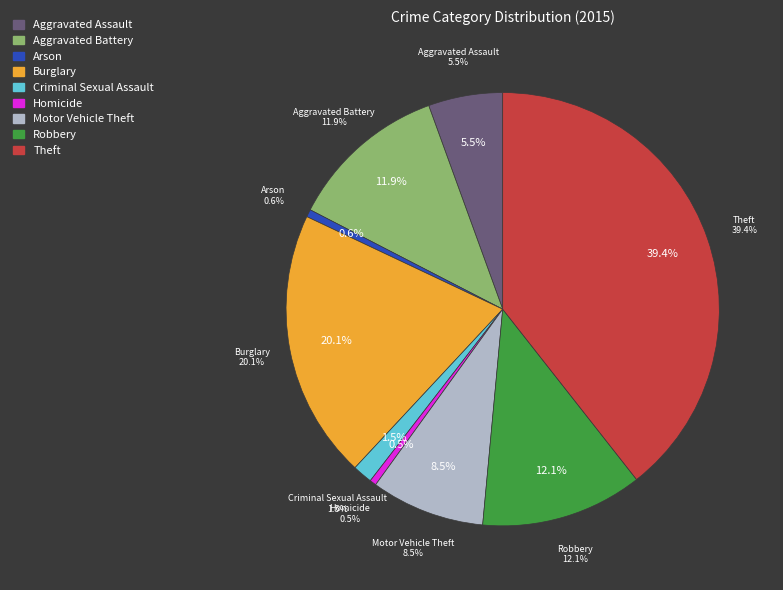

Do Aggravated Assault and Aggravated Battery together represent more than half of the pie?

No